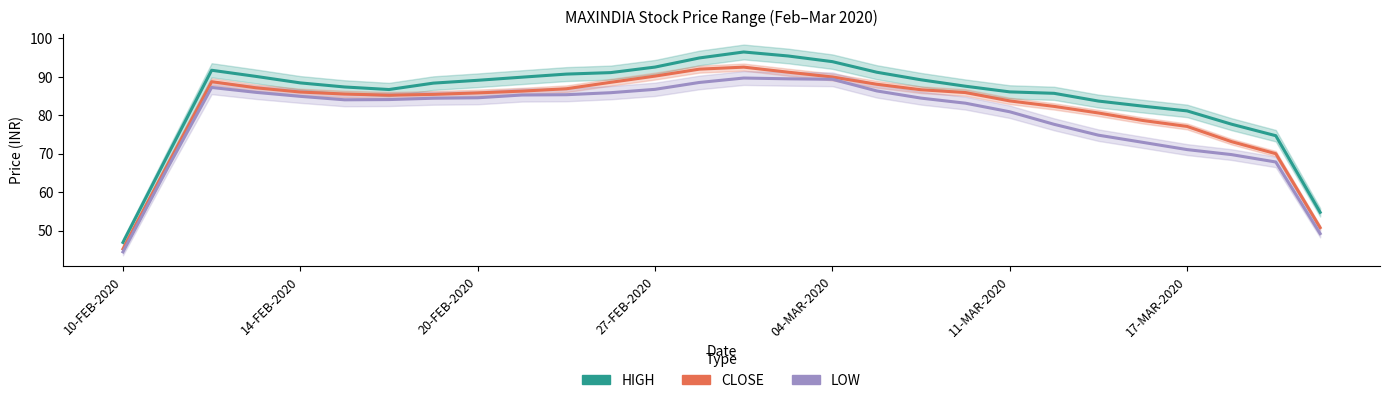

How many interior local valleys does the CLOSE series have?

1